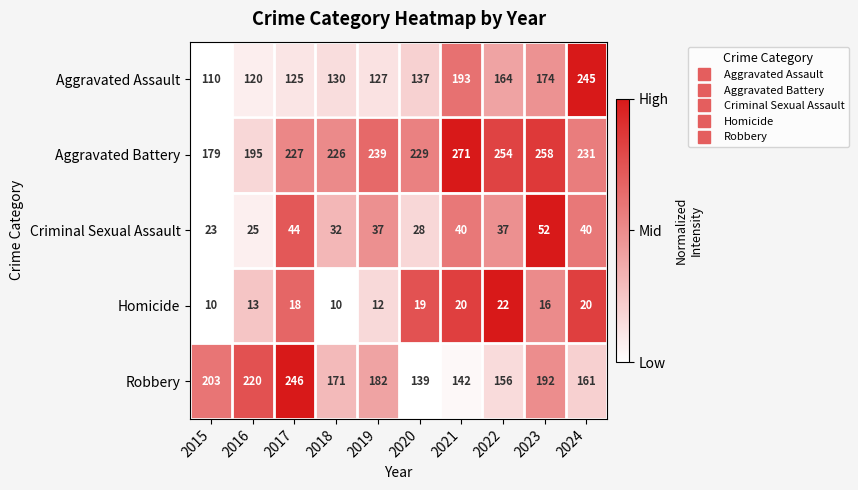

Which series has the widest spread of values?

Aggravated Assault